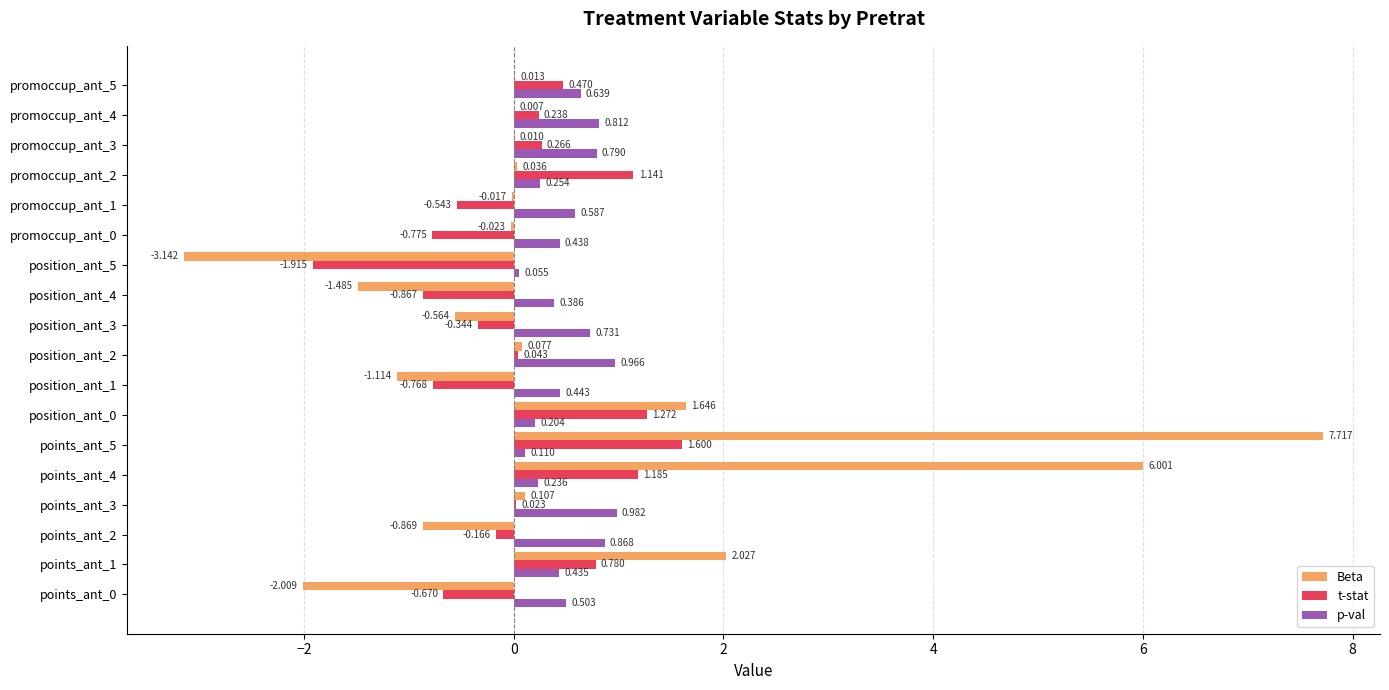

Which series has the largest total across all categories?

p-val